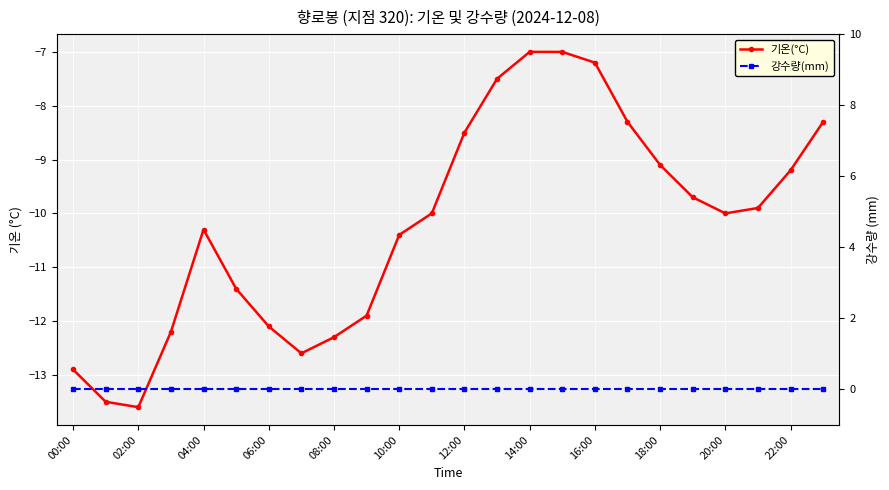

How many lines are shown in the chart?

2